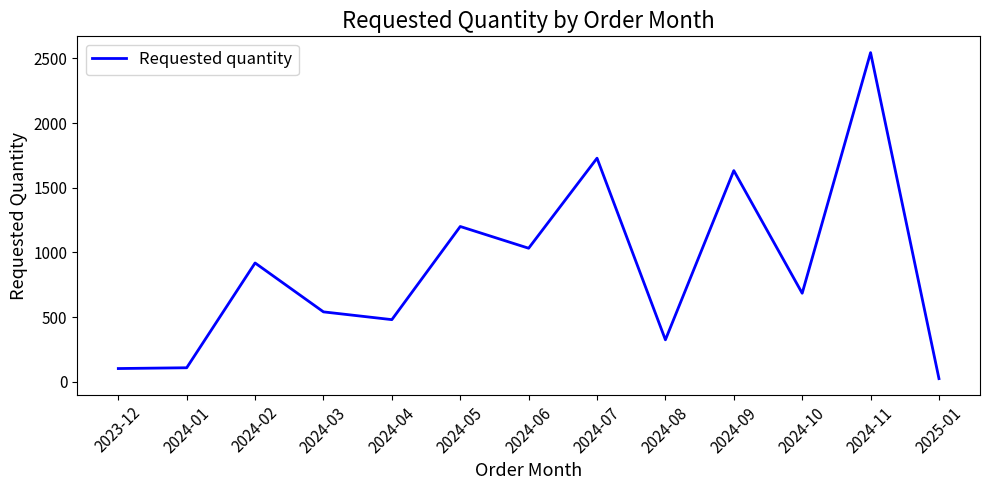

What value does the data have at 2024-02, to the nearest 10?

920